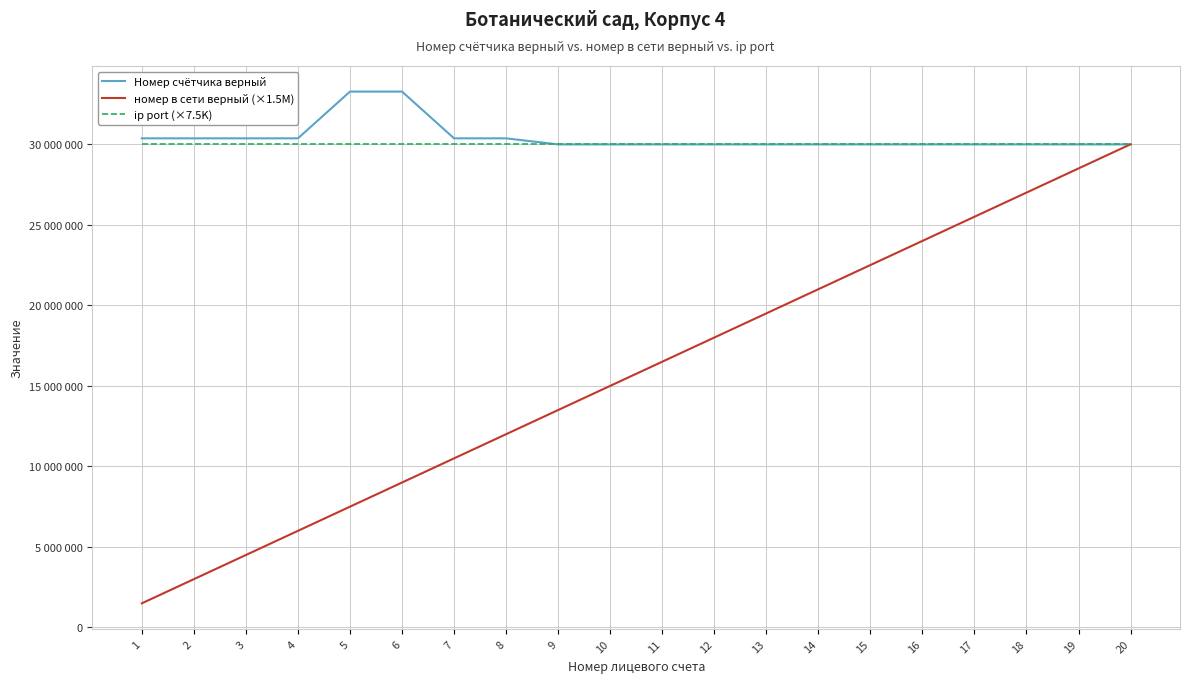

Does the chart display data point markers on the line(s)?

No